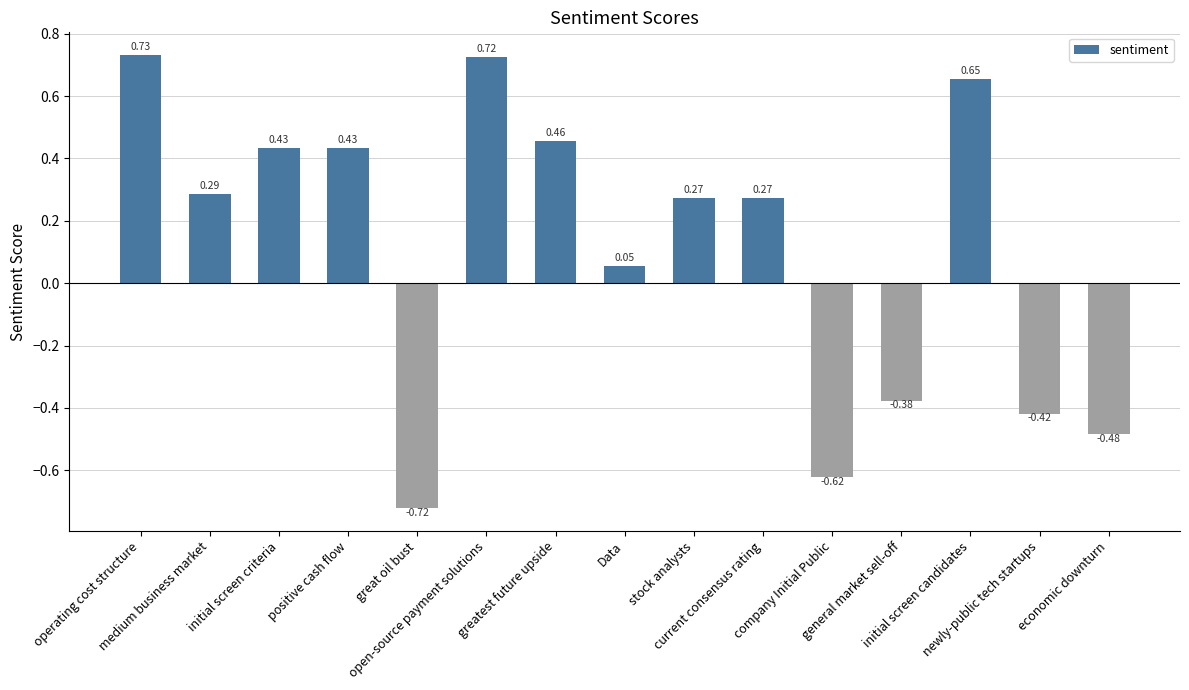

The value at greatest future upside is 0.6. True or false?

False